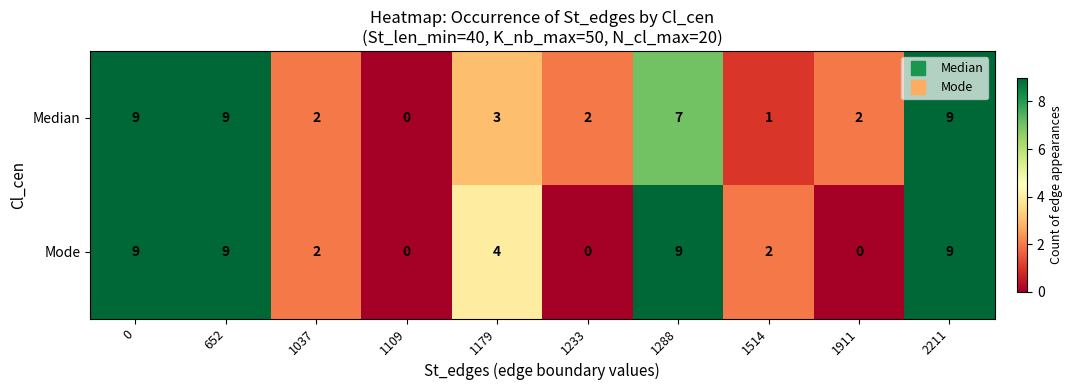

What is the total value across all series at 2211?

18